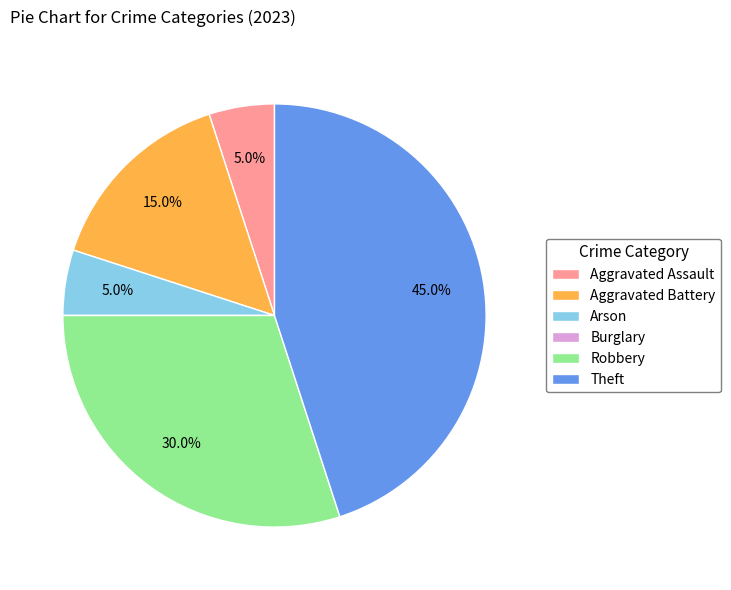

Is Arson the majority of the pie?

No